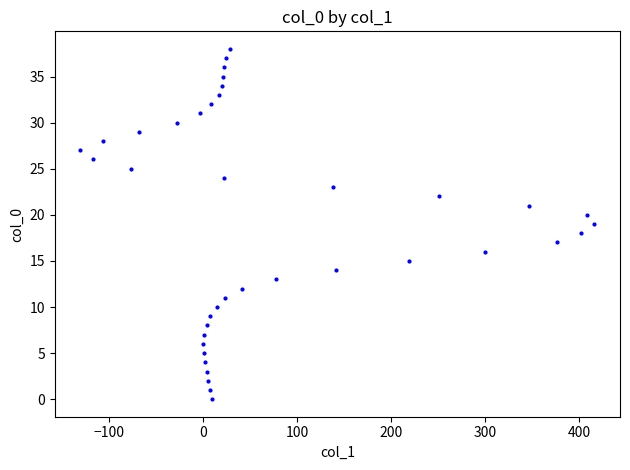

What is the range of X values (max minus min)?

546